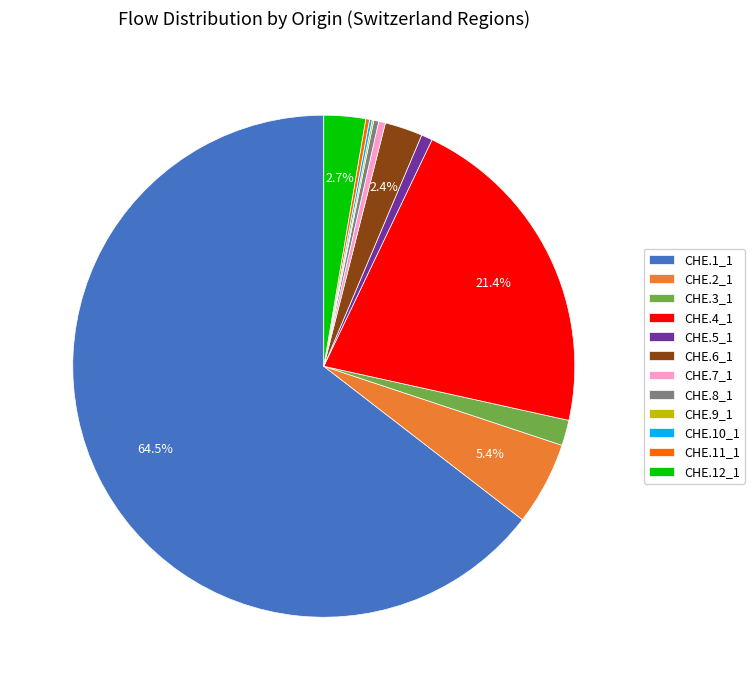

Which slice represents more than half of the pie?

CHE.1_1